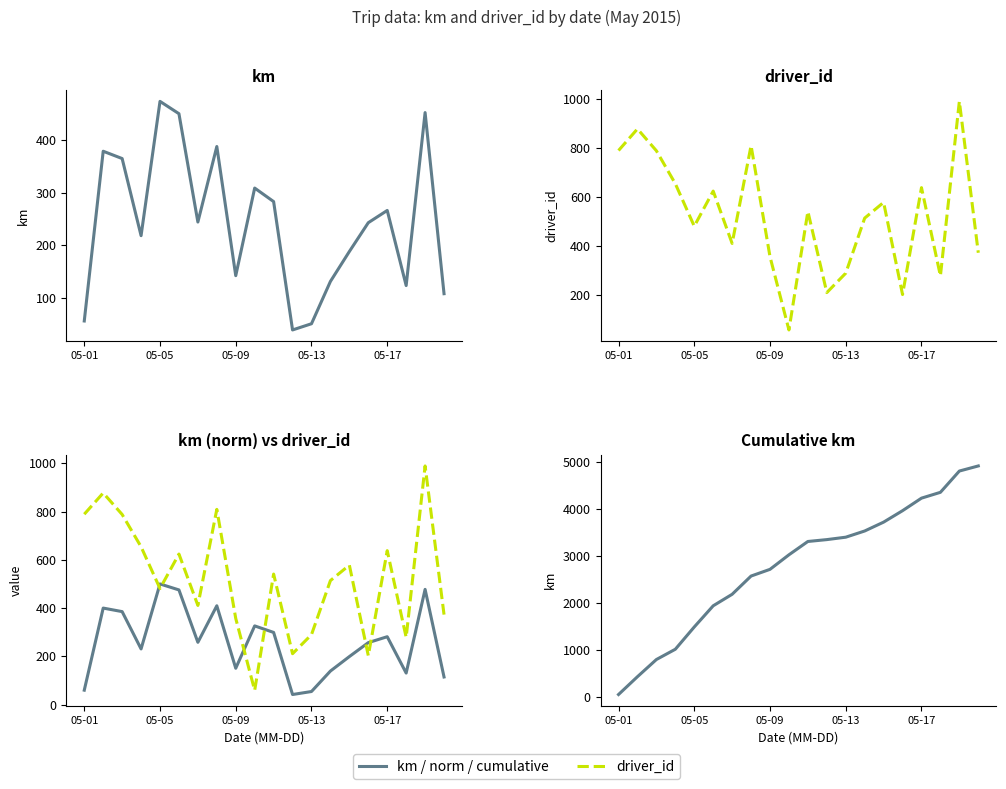

At how many categories does at least one series exceed 2667?

12